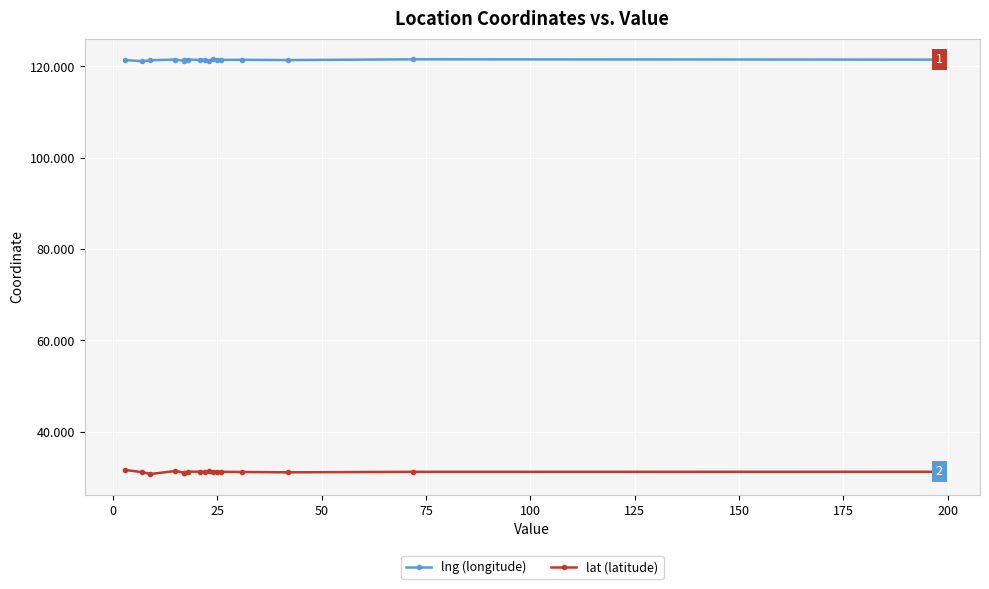

How many interior local valleys does the lat (latitude) series have?

4